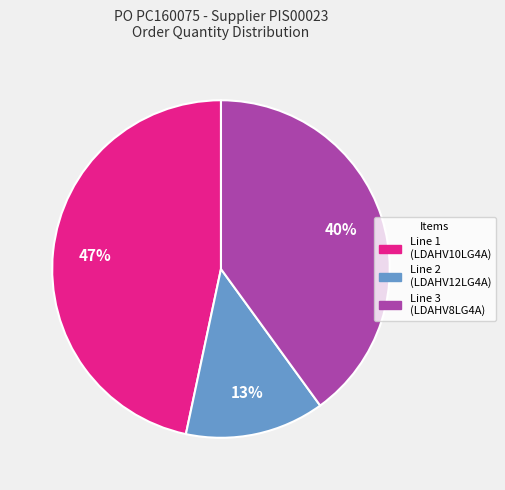

Does any single category account for the majority?

No